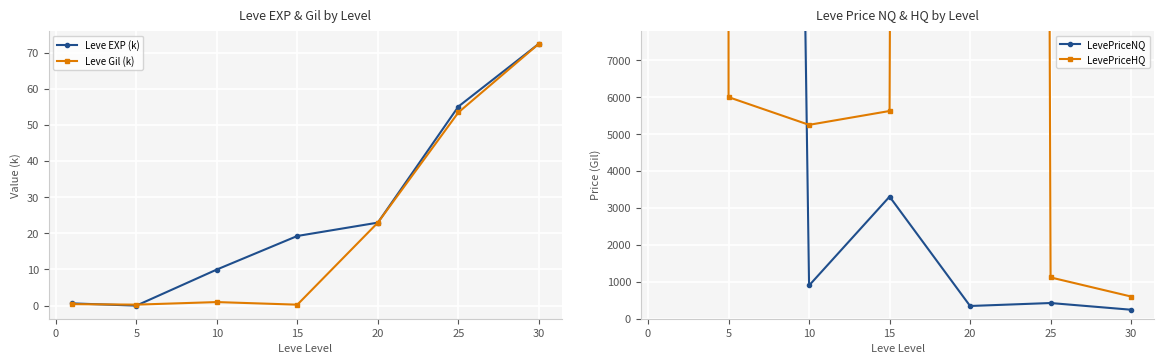

What is the maximum value for Leve EXP (k)?

72.4